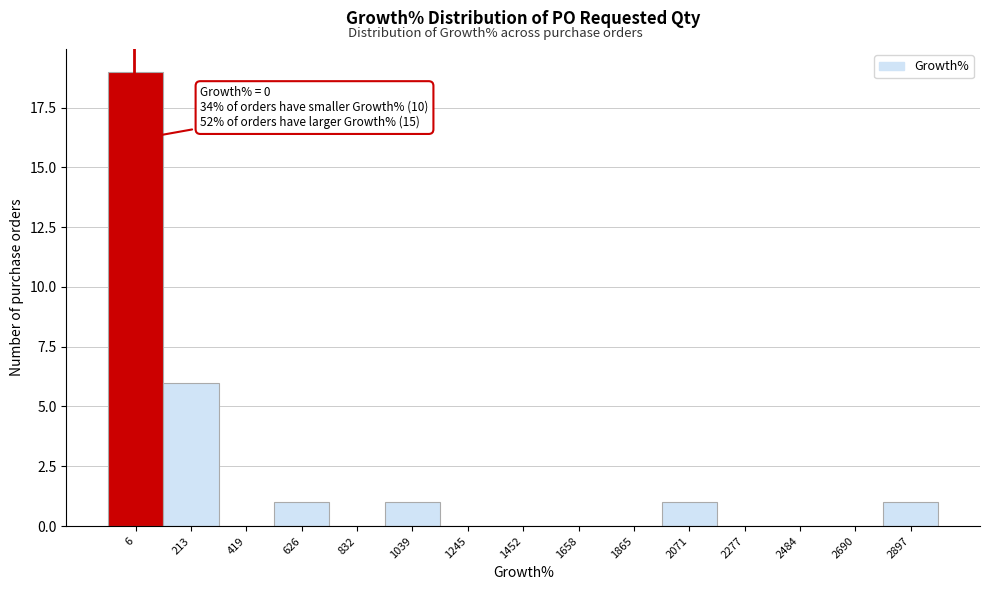

Which range on the x-axis has the tallest bar?

-100 to 100